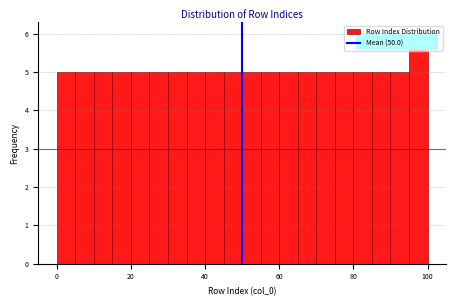

Read against the x-axis, roughly where is the centre of the tallest bar?

98